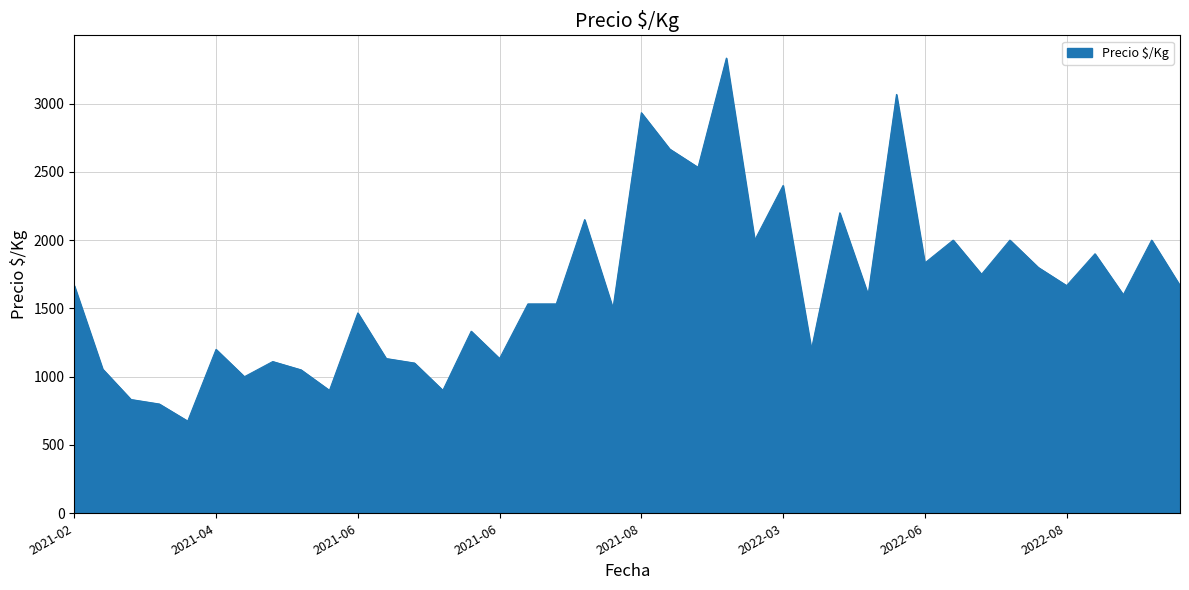

What is the difference between the maximum and minimum values?

2658